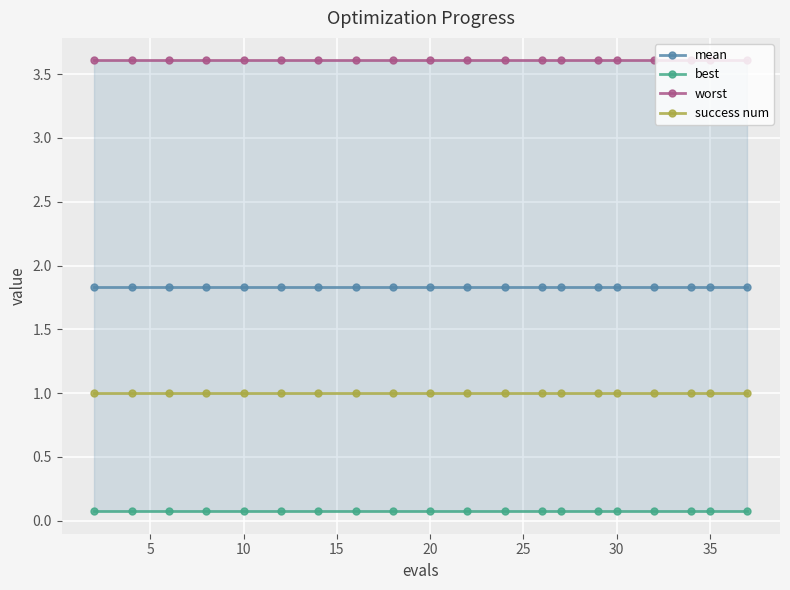

The value of success num at 30 is 1.0. True or false?

True